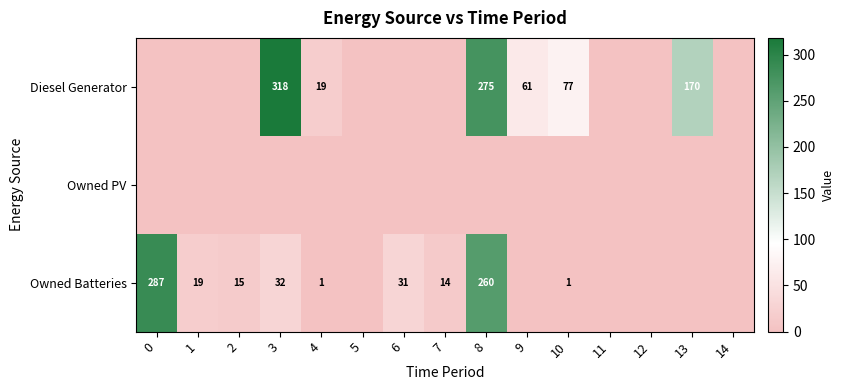

The value of Diesel Generator at 13 is 170. True or false?

True